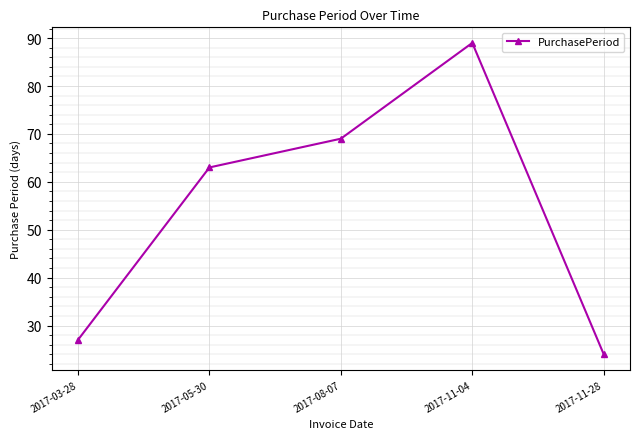

Rank the categories by value from lowest to highest.

2017-11-28, 2017-03-28, 2017-05-30, 2017-08-07, 2017-11-04